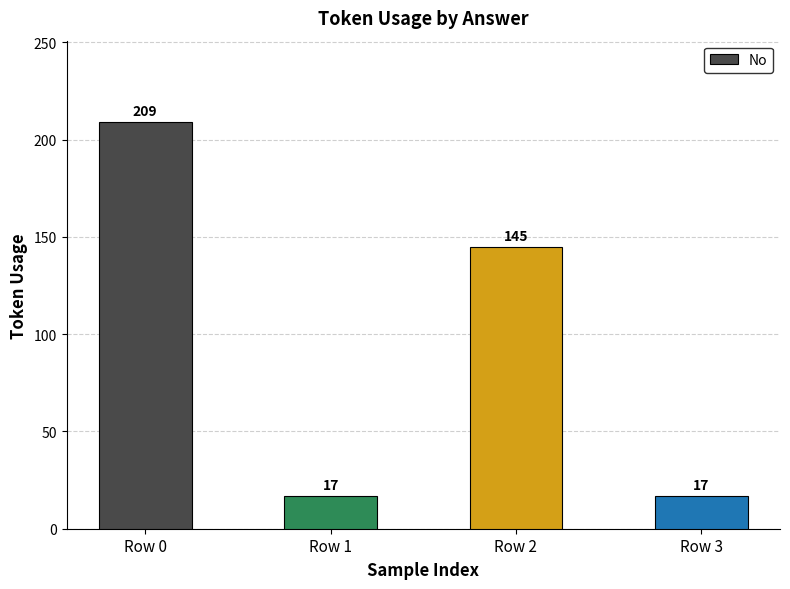

Reading left to right, extract all data points from this chart.

Row 0=209	Row 1=17	Row 2=145	Row 3=17